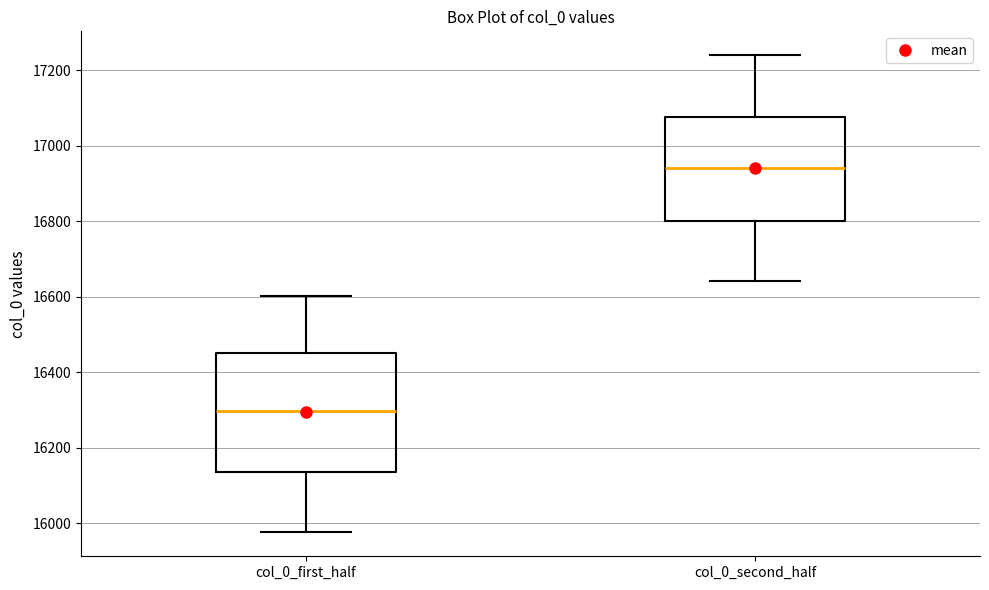

Reading left to right, read every box against the y-axis: the position of its median line, the range the box covers, and the ends of its whiskers. The values are not printed on the chart, so give them approximately, as read against the axis.

col_0_first_half: median 16300, box 16140 to 16460, whiskers 15980 to 16600
col_0_second_half: median 16940, box 16800 to 17080, whiskers 16640 to 17240